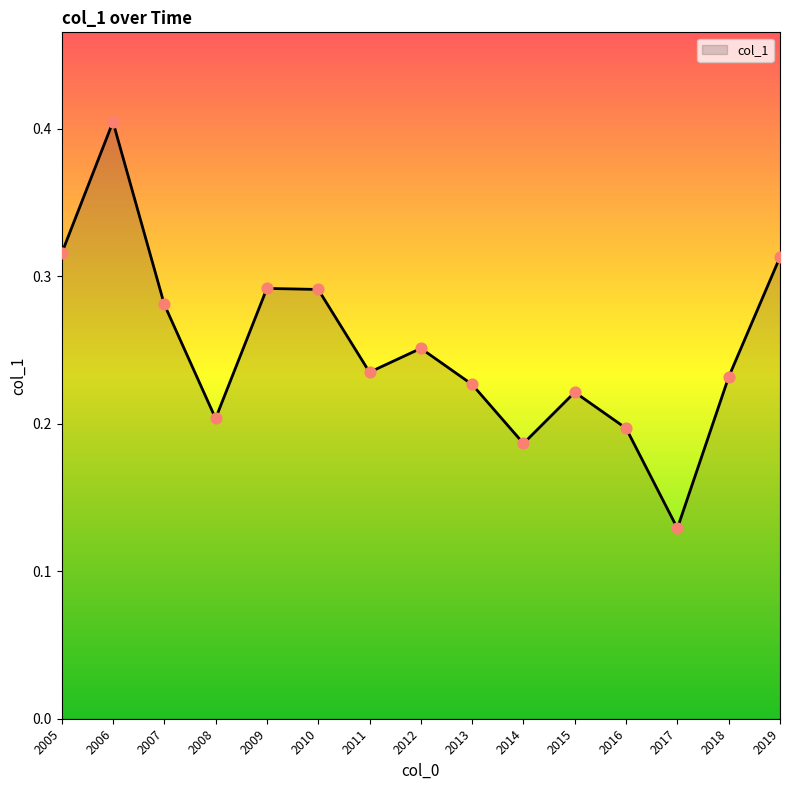

Between 2013 and 2012, which is larger?

2012